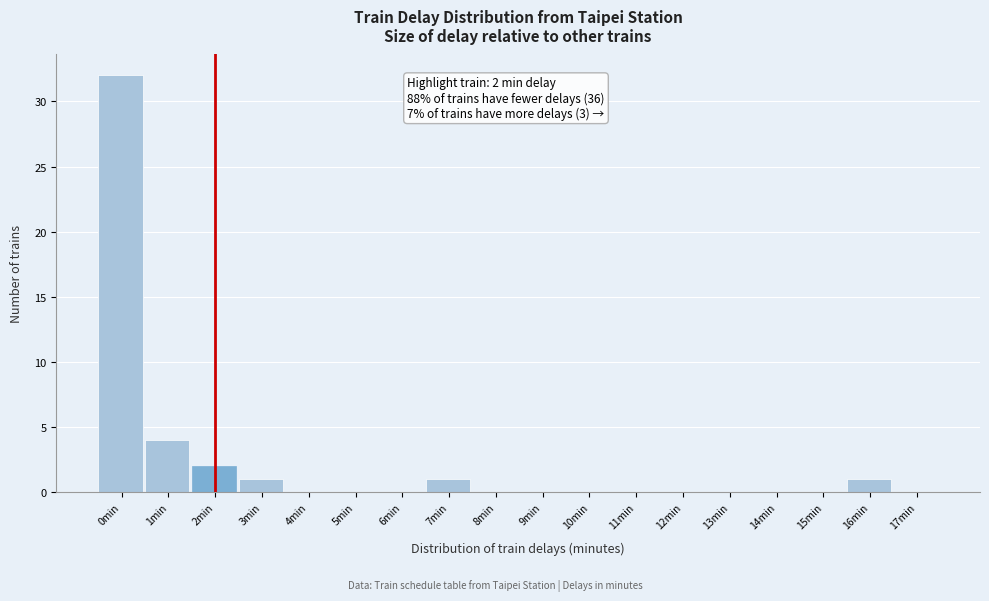

Reading left to right, transcribe all the data shown in this chart.

0min=32	1min=4	2min=2	3min=1	4min=0	5min=0	6min=0	7min=1	8min=0	9min=0	10min=0	11min=0	12min=0	13min=0	14min=0	15min=0	16min=1	17min=0